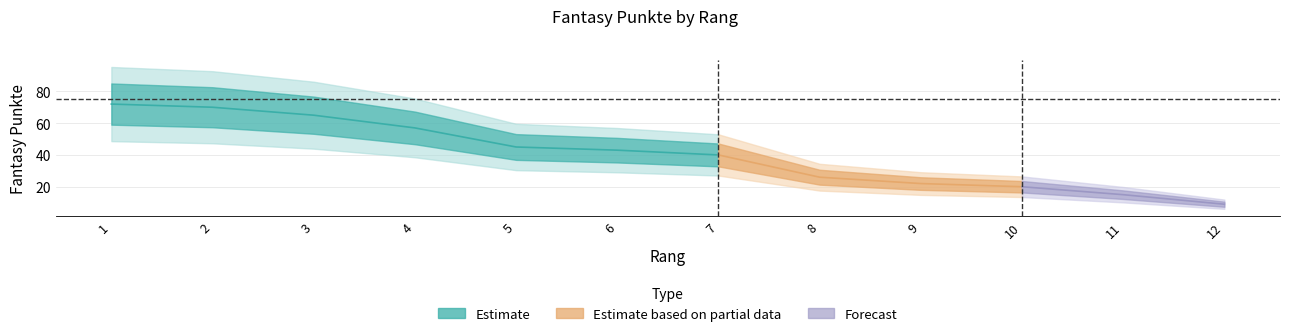

List the labels in order of value, largest first.

1, 2, 3, 4, 5, 6, 7, 8, 9, 10, 11, 12